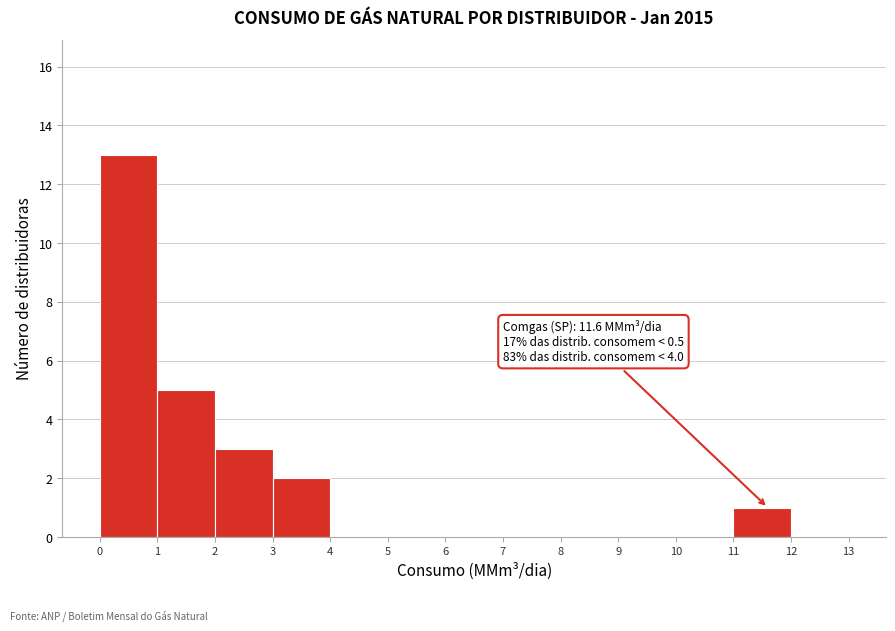

Over which range of the x-axis is the bar tallest?

0 to 1